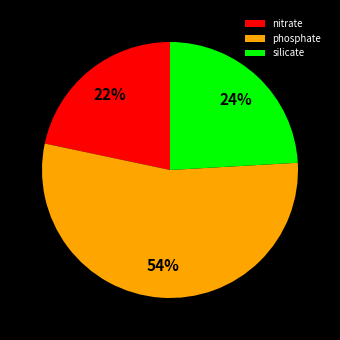

Which category has the biggest portion of the pie?

phosphate